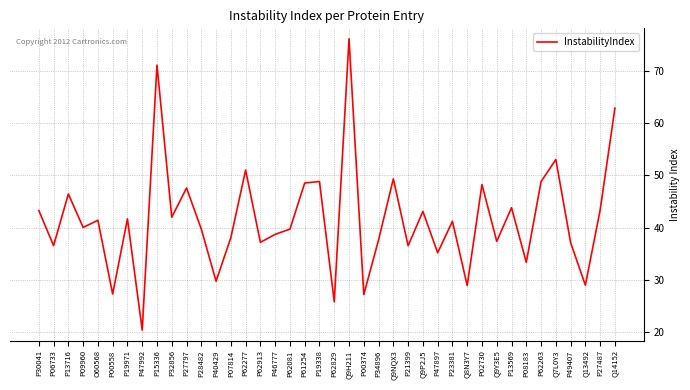

What is the sum of all values?

1666.6